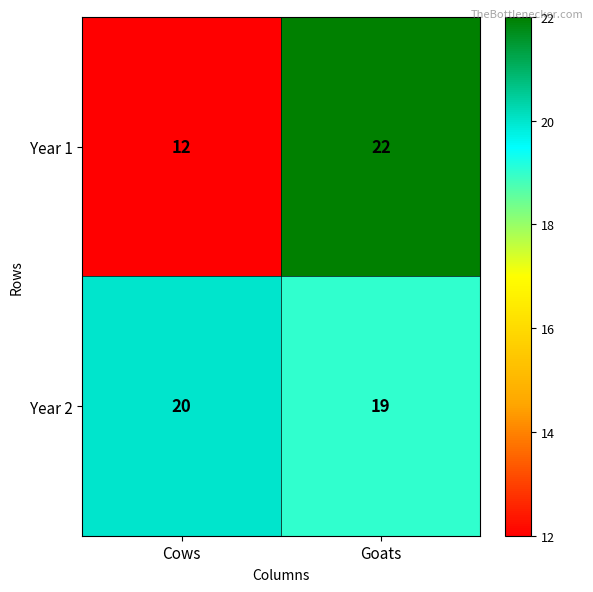

Reading left to right, what are all the values shown in this chart?

Year 1: Cows=12	Goats=22
Year 2: Cows=20	Goats=19